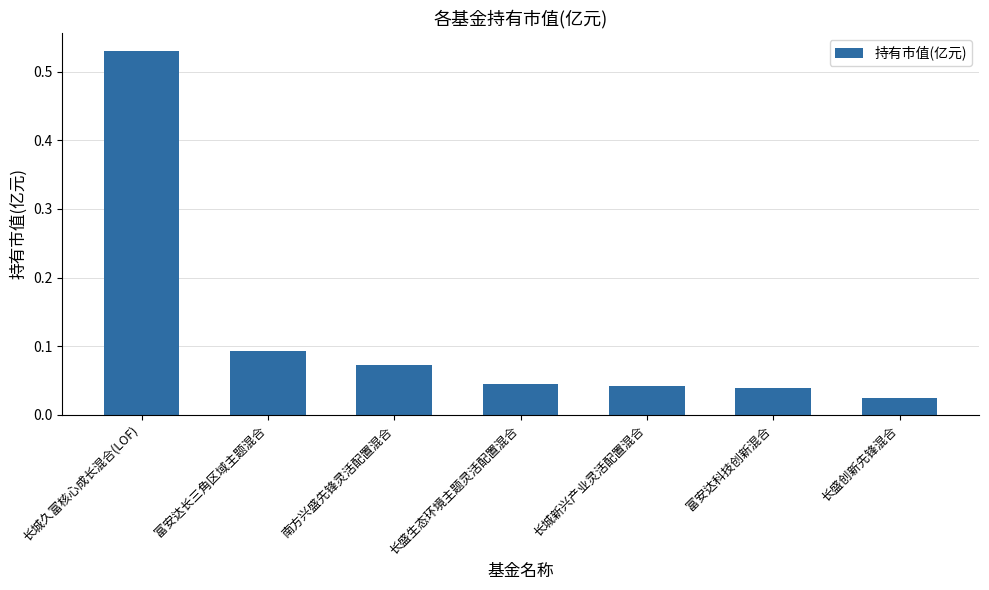

True or false: the data shows 0.2 at 长城久富核心成长混合(LOF).

False